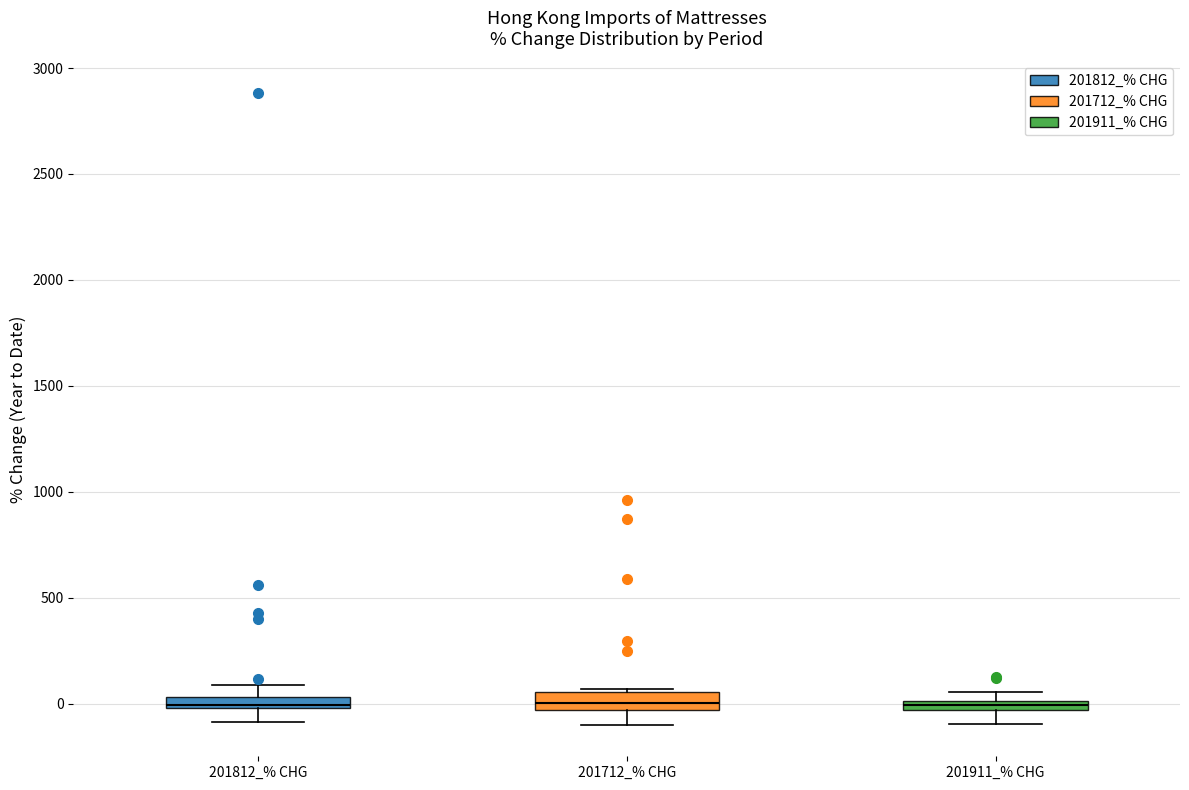

Where does the lower whisker of the box for 201911_% CHG end on the y-axis? The values are not printed on the chart, so give them approximately, as read against the axis.

-100